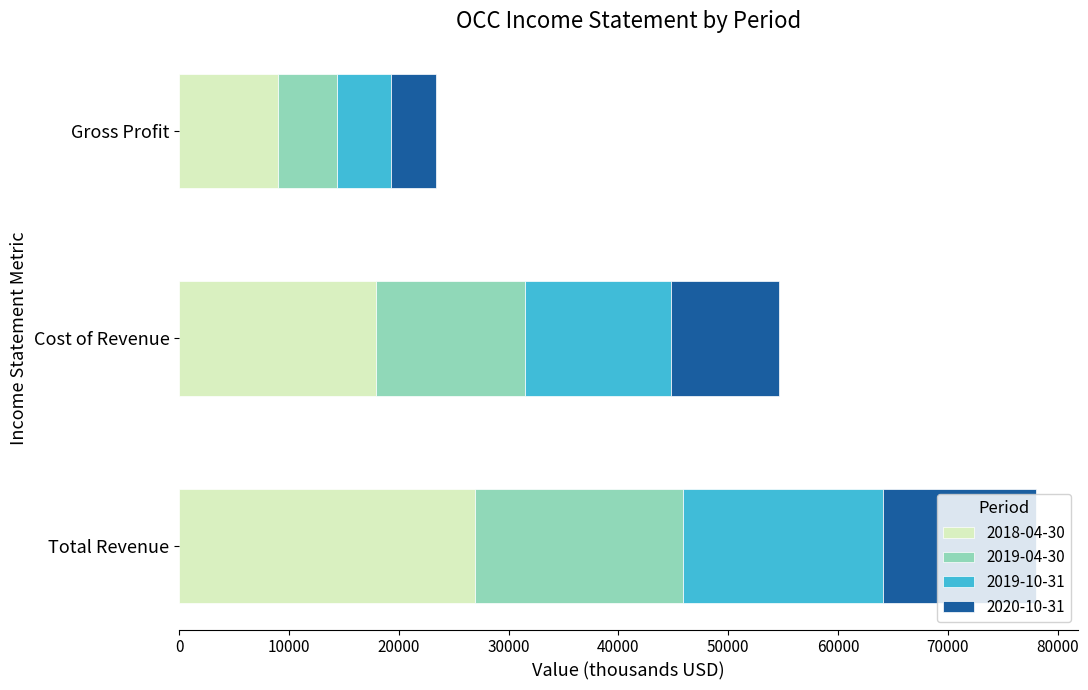

What is the sum of all 2018-04-30 values?

53800